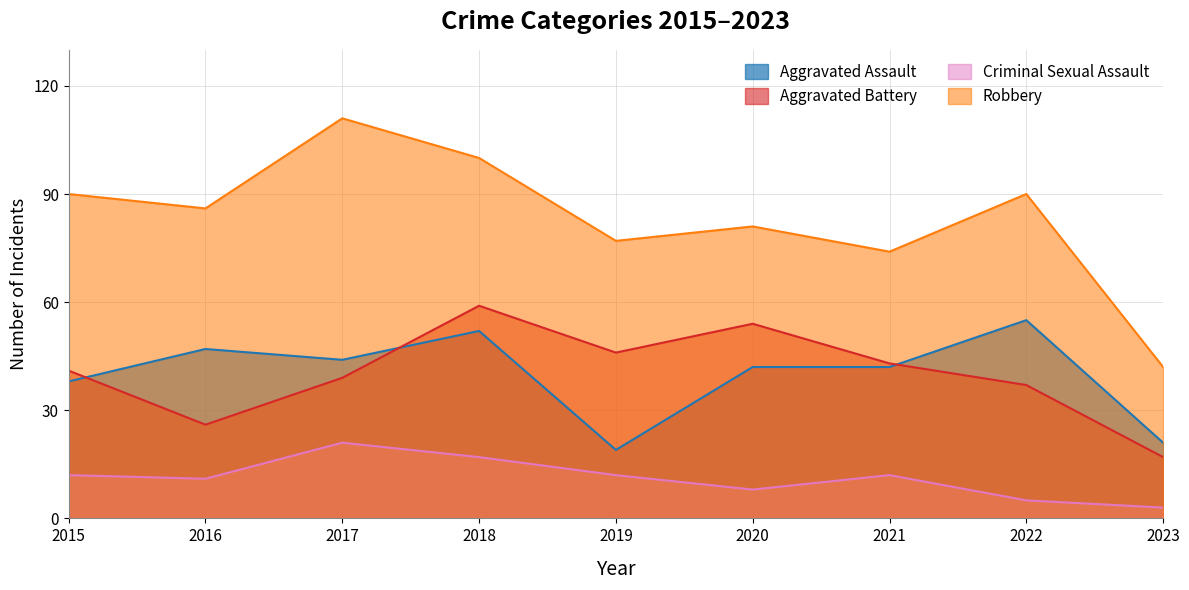

Which series has the largest total across all categories?

Robbery